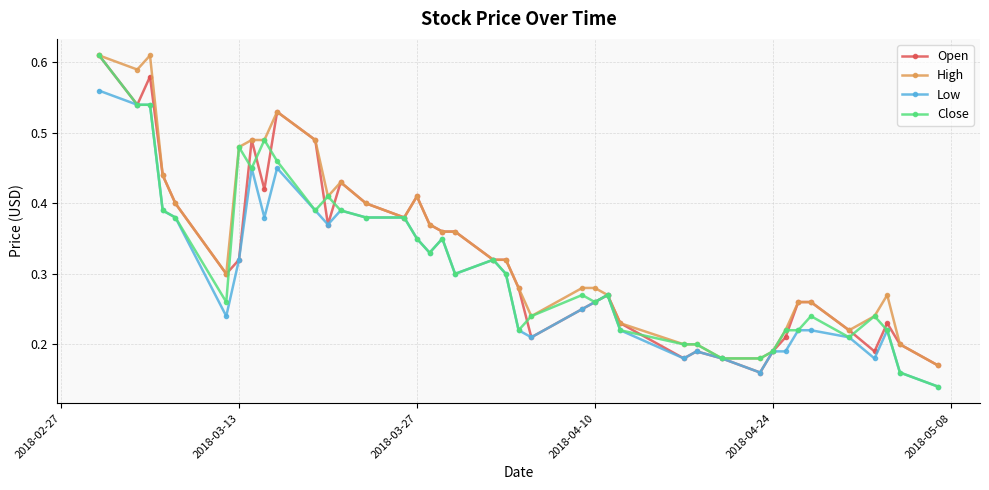

At how many categories does at least one series exceed 0?

40